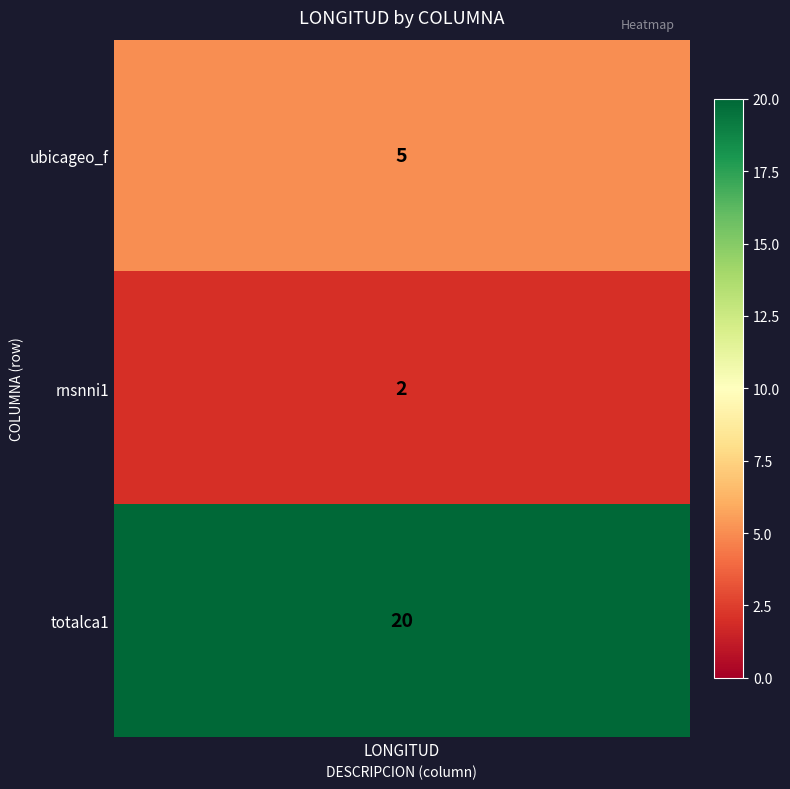

Is the value of ubicageo_f at 2 greater than the value of rnsnni1 at 0?

Yes